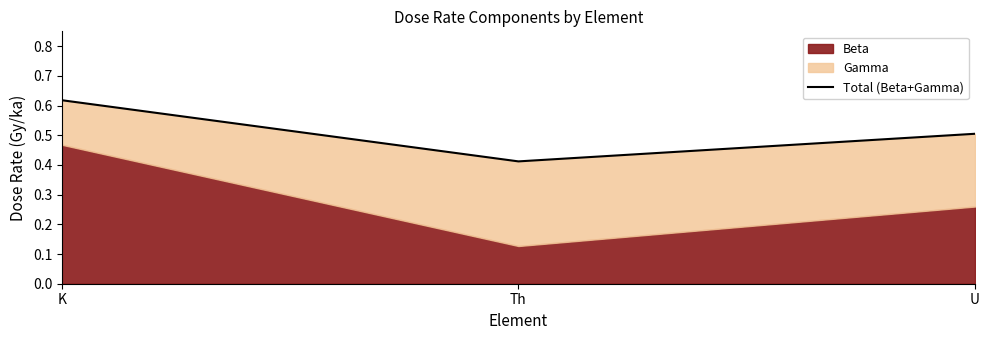

What is the sum of the values at U and Th?

0.9